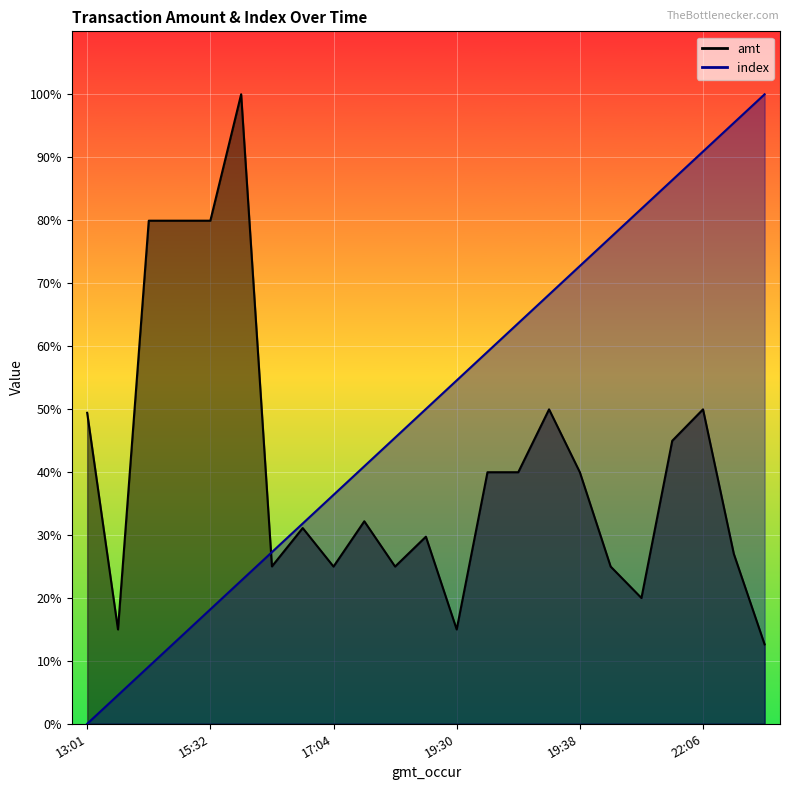

Which series changed the most between 2023-09-01 17:05:59 and 2023-09-01 19:30:50?

index